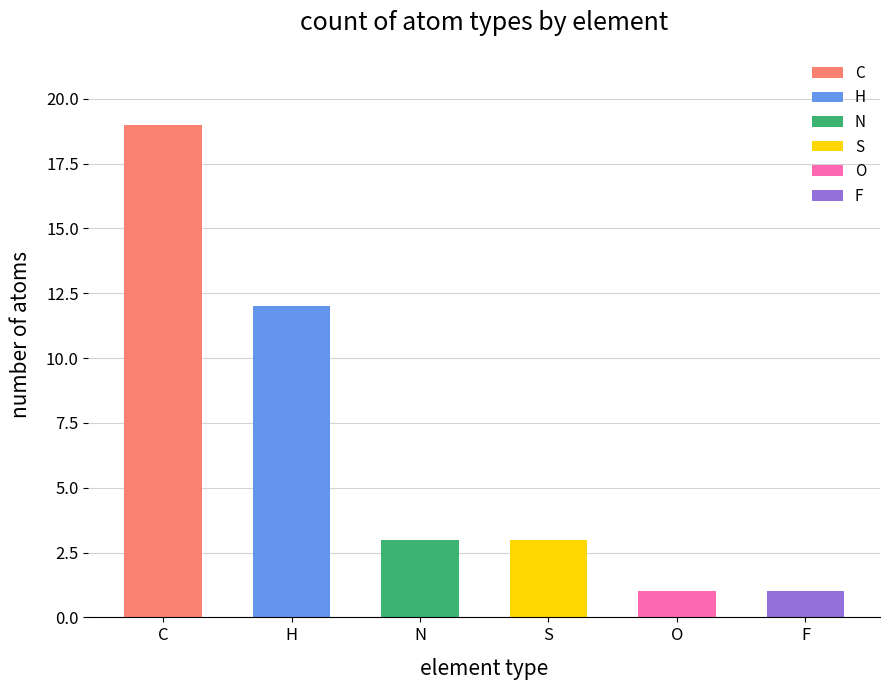

What is the approximate value at H, to the nearest 10?

10